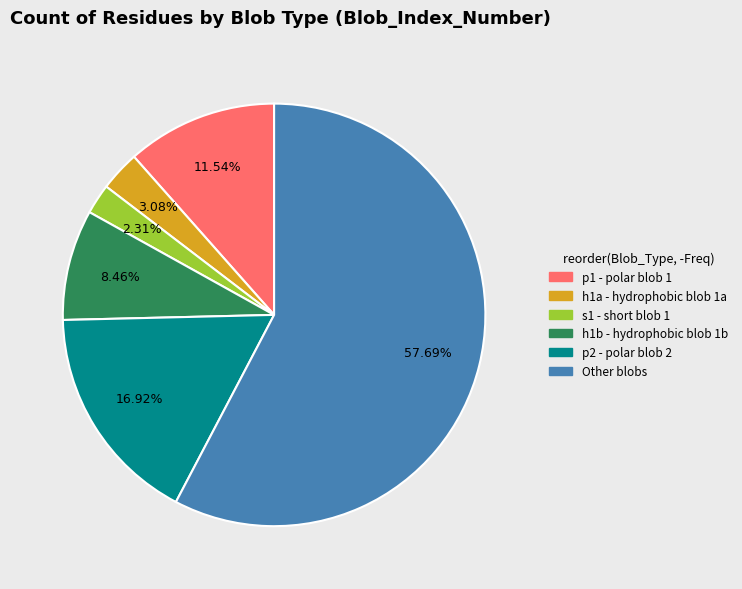

Between h1b - hydrophobic blob 1b and Other blobs, which is larger?

Other blobs